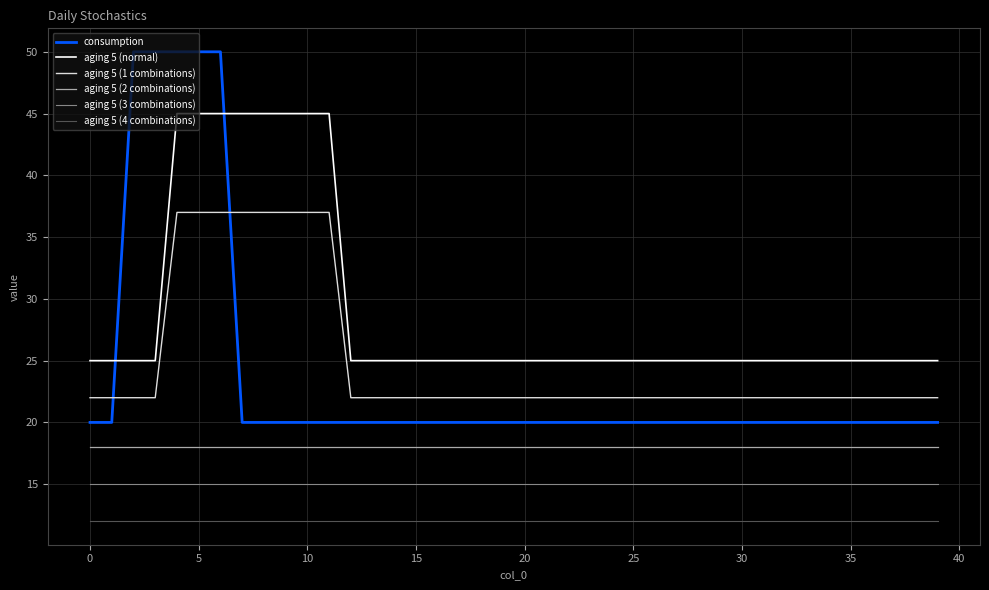

True or false: consumption and aging 5 (1 combinations) cross at least once.

True